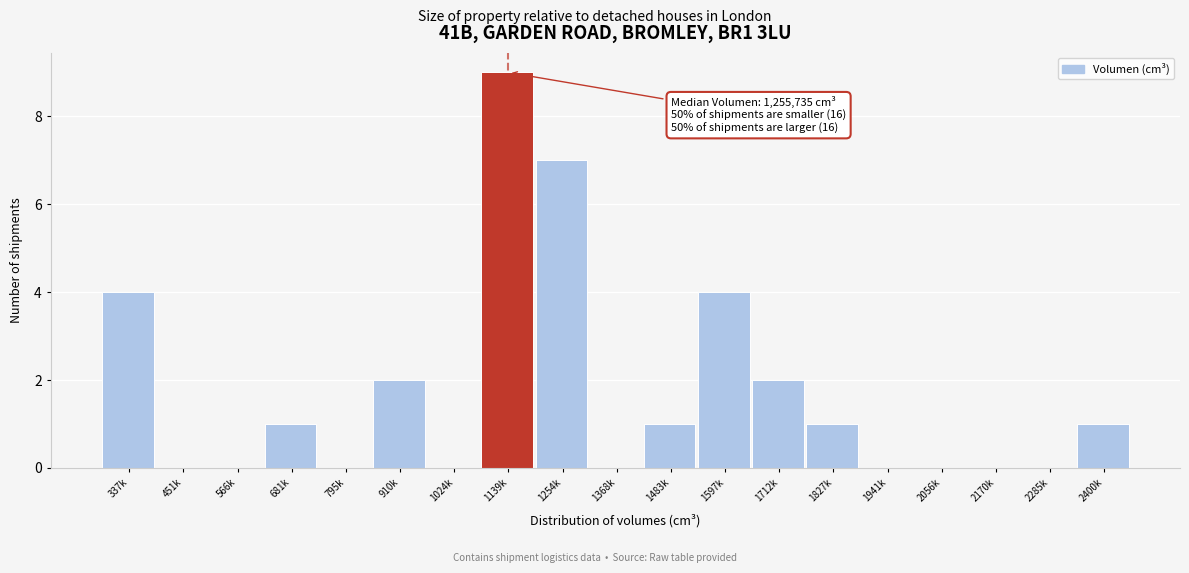

Reading left to right, list all the values displayed in this chart.

337k=4	451k=0	566k=0	681k=1	795k=0	910k=2	1024k=0	1139k=9	1254k=7	1368k=0	1483k=1	1597k=4	1712k=2	1827k=1	1941k=0	2056k=0	2170k=0	2285k=0	2400k=1